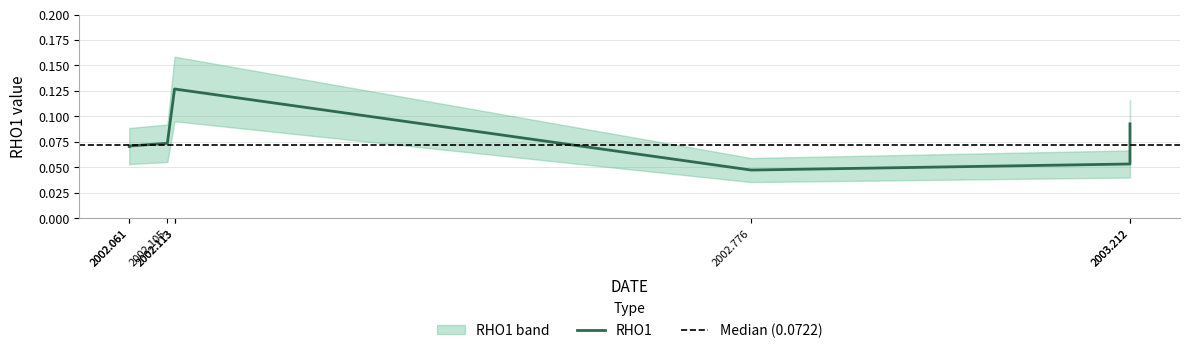

Which category has the highest value across all series?

2002.113